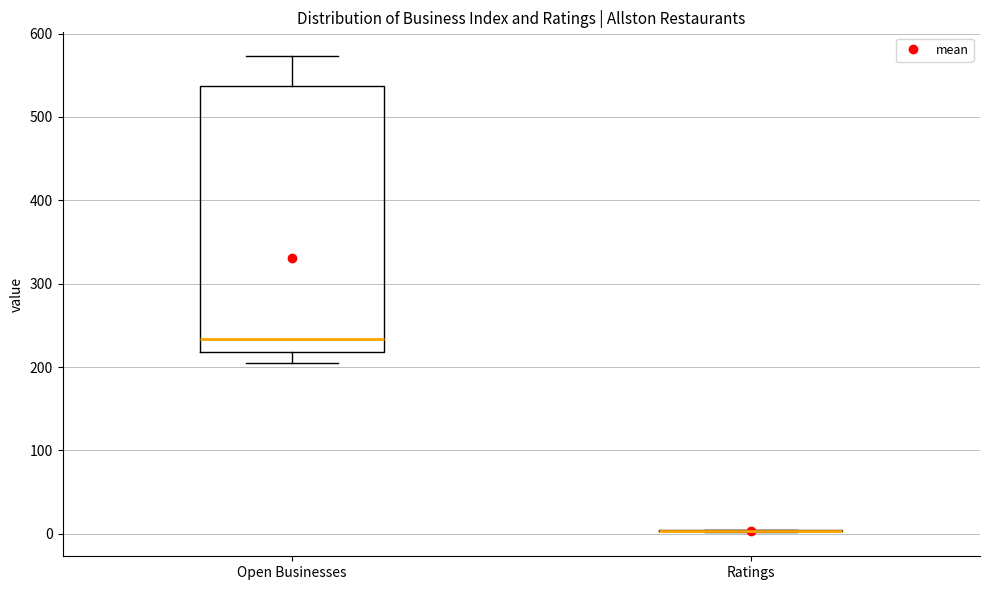

Reading left to right, transcribe this box plot: for each box, give where its median line is, the range the box spans, and where its two whiskers end, as read against the y-axis. The values are not printed on the chart, so give them approximately, as read against the axis.

Open Businesses: median 230, box 220 to 540, whiskers 210 to 570
Ratings: box collapsed to a line at 0, whiskers 0 to 0